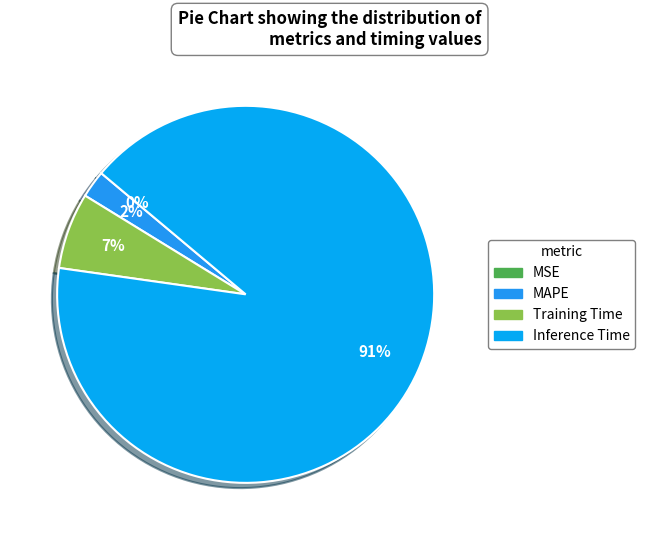

Is there a majority slice in this chart?

Yes